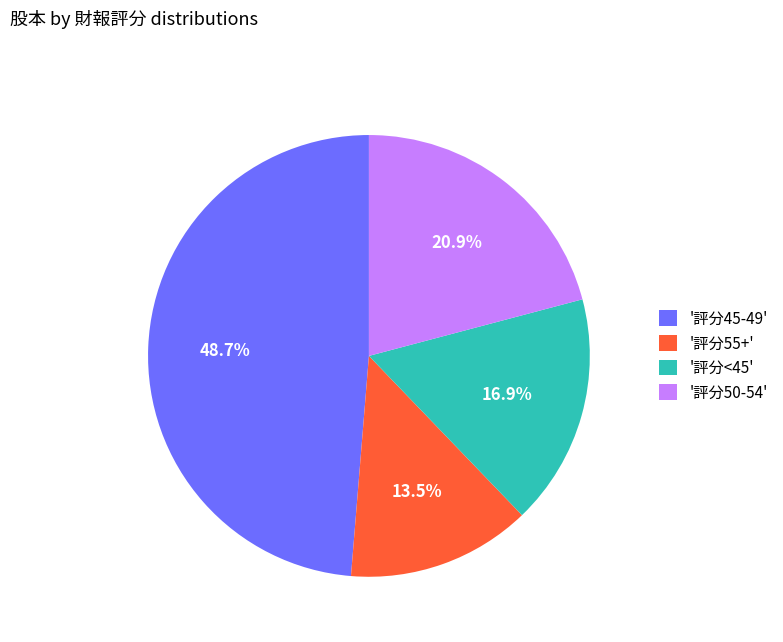

Rank the categories by value from highest to lowest.

'評分45-49', '評分50-54', '評分<45', '評分55+'